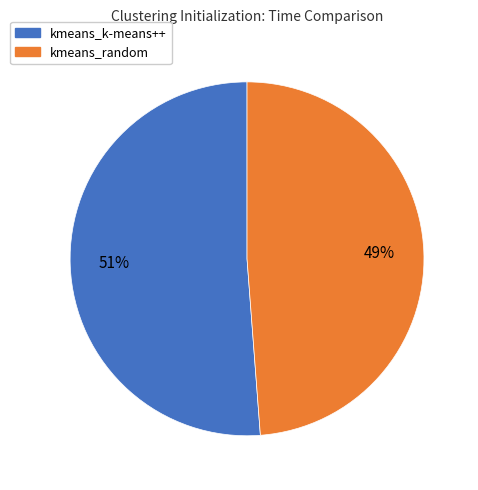

Combined, do kmeans_k-means++ and kmeans_random account for over 50%?

Yes